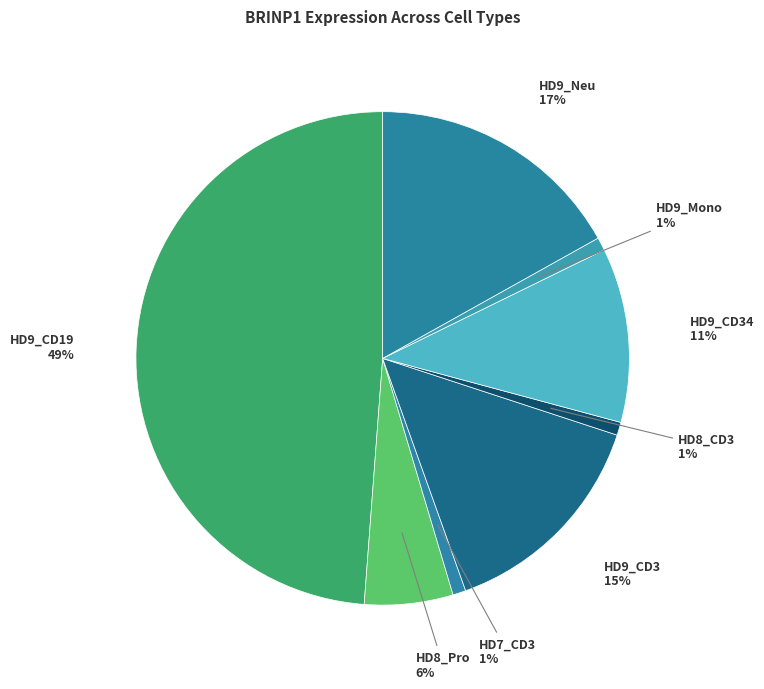

To the nearest percent, what percentage of the pie is HD9_CD19?

49%